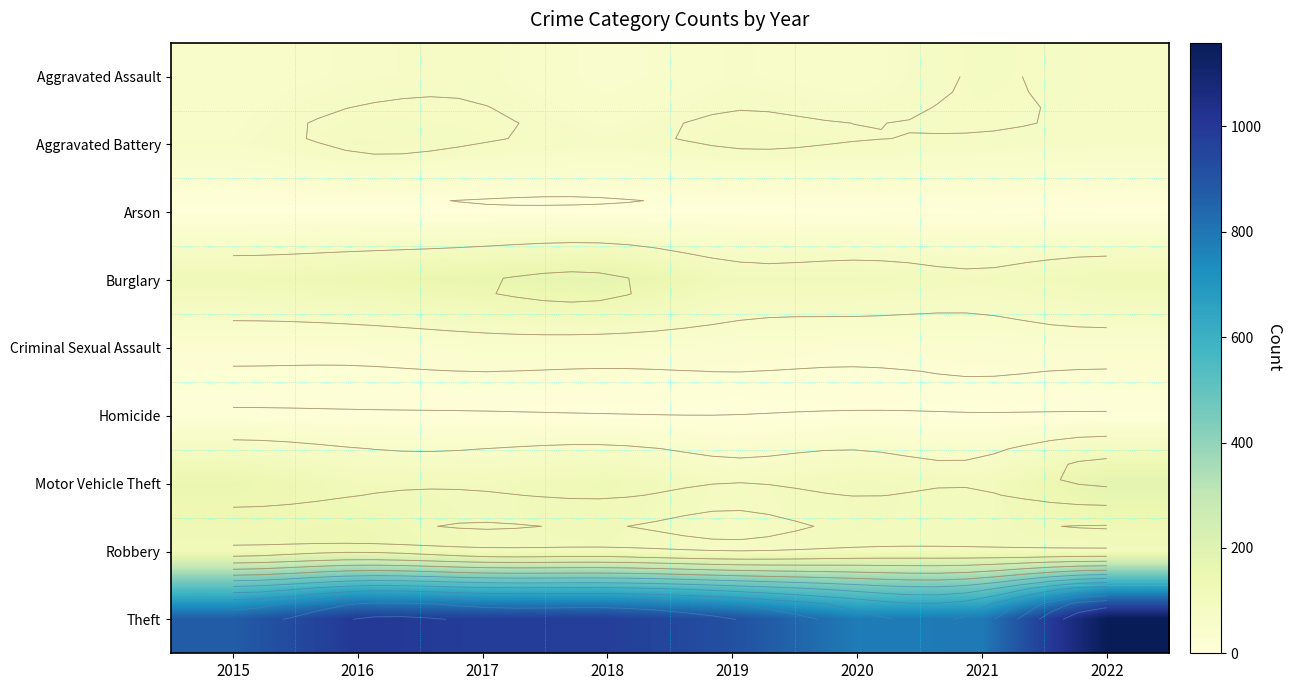

What is the total value across all series at 2020?

1278